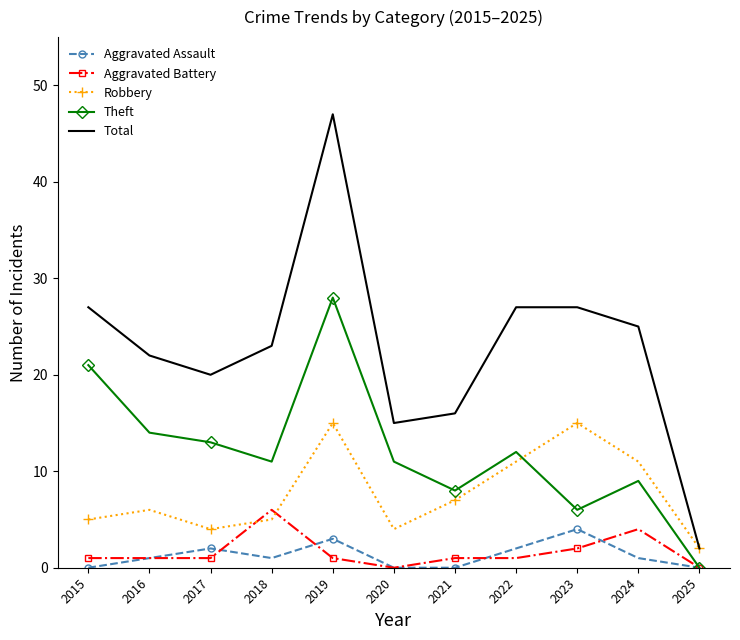

True or false: Robbery and Aggravated Assault intersect in this chart.

False